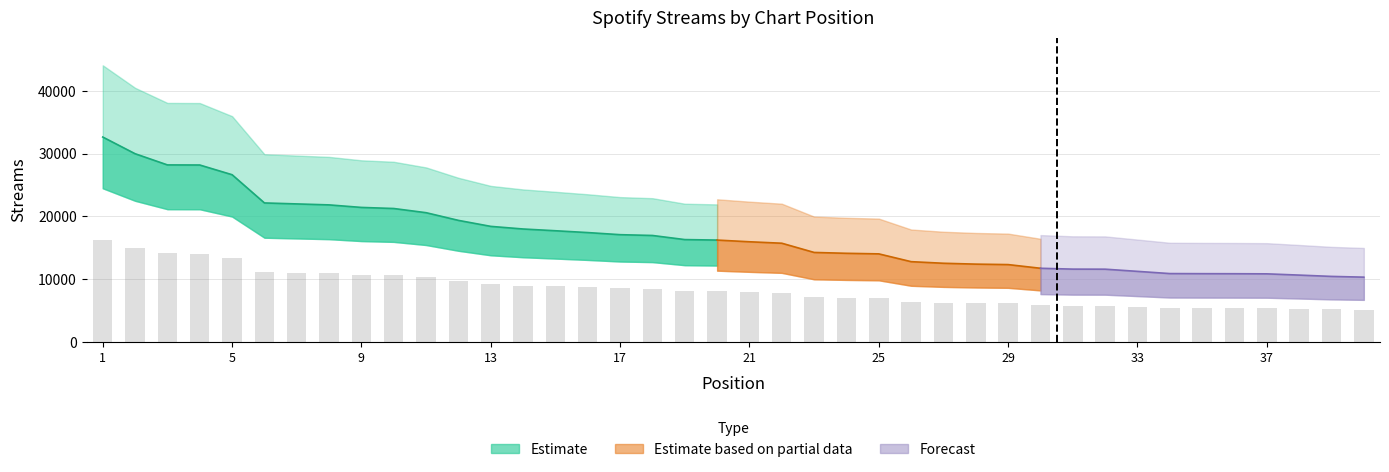

Reading left to right, transcribe all the data shown in this chart.

16323.0	14994.5	14103.0	14096.0	13322.5	11075.5	10997.5	10920.0	10718.5	10632.0	10298.5	9686.5	9209.0	9000.5	8861.0	8715.5	8548.0	8484.5	8158.0	8118.5	7983.5	7867.5	7133.5	7065.0	7020.0	6399.0	6272.0	6203.0	6166.0	5873.0	5805.5	5800.5	5627.0	5451.0	5443.5	5439.0	5429.5	5330.0	5225.5	5166.0